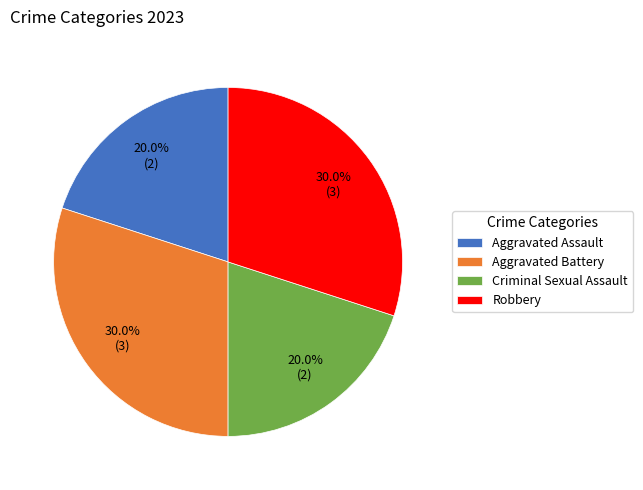

How many segments does this pie chart have?

4